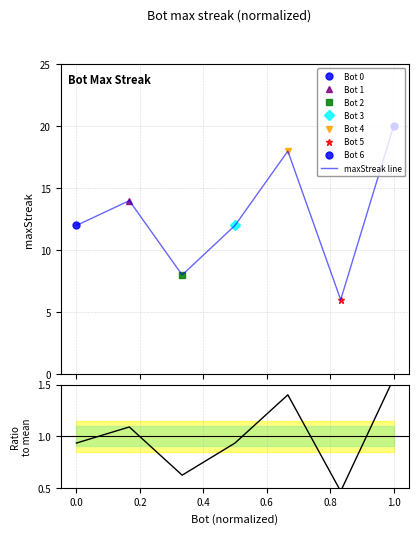

List the series in order of their overall mean, highest first.

maxStreak line, Ratio to mean